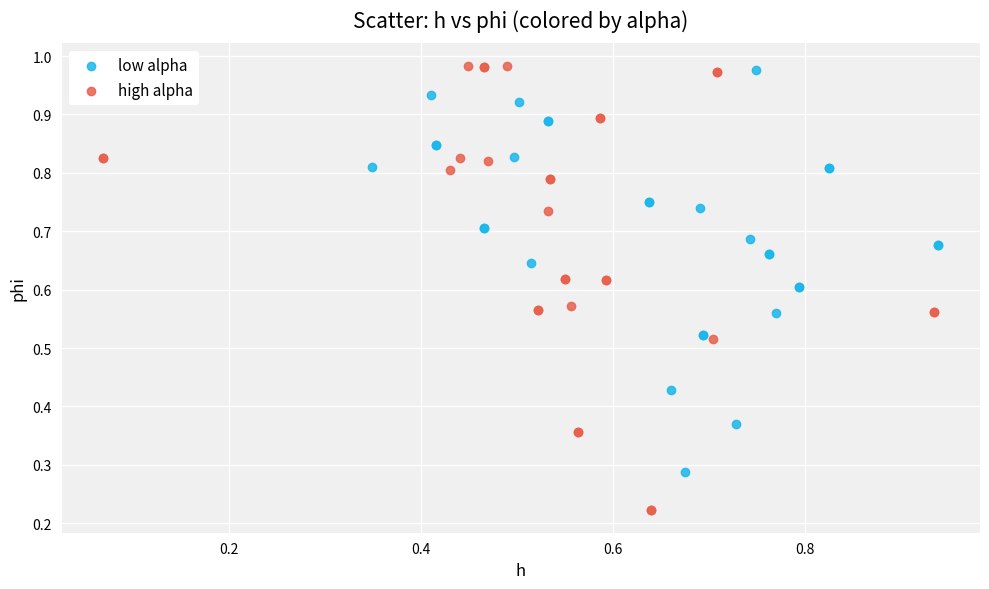

Which series contains the highest Y value?

high alpha